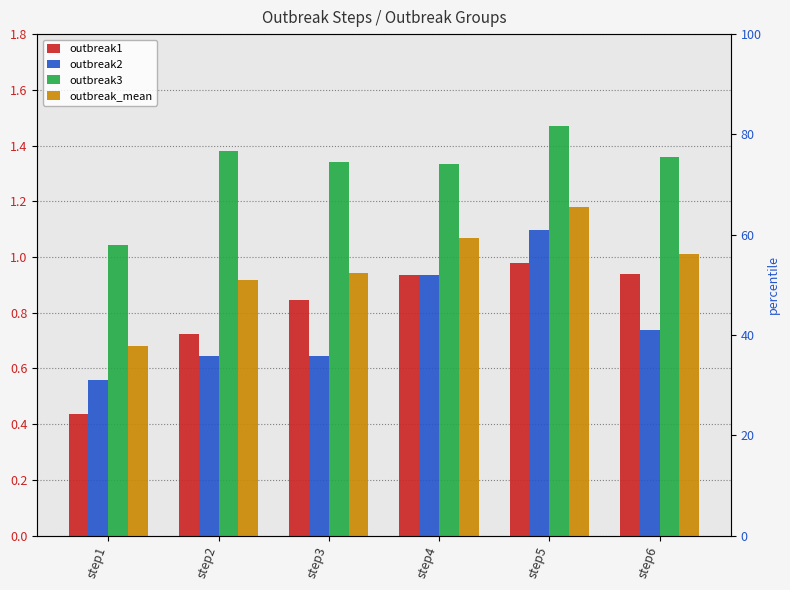

At which category does the chart reach its minimum across all series?

step1